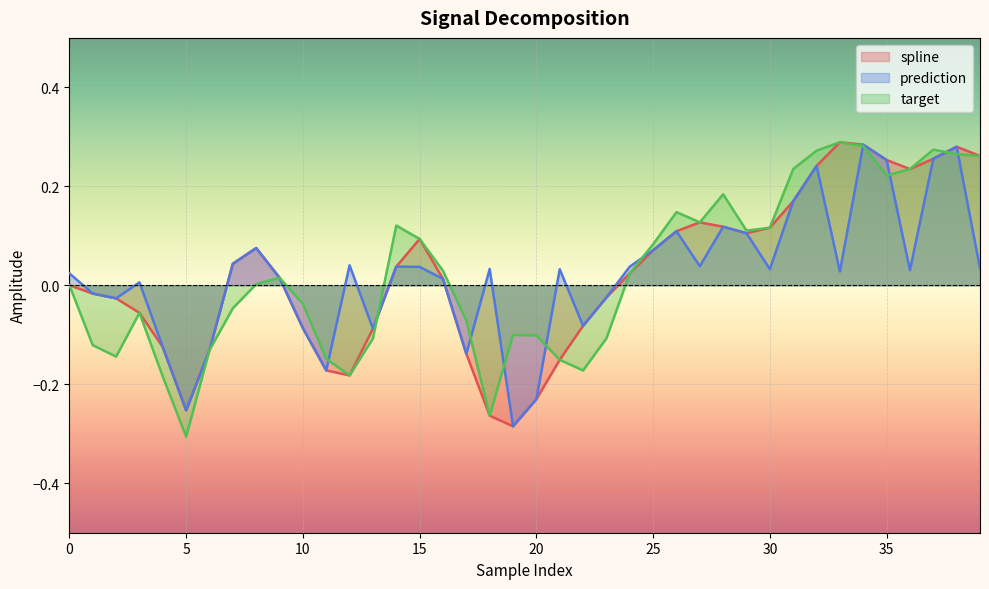

How many interior local valleys does the target series have?

8